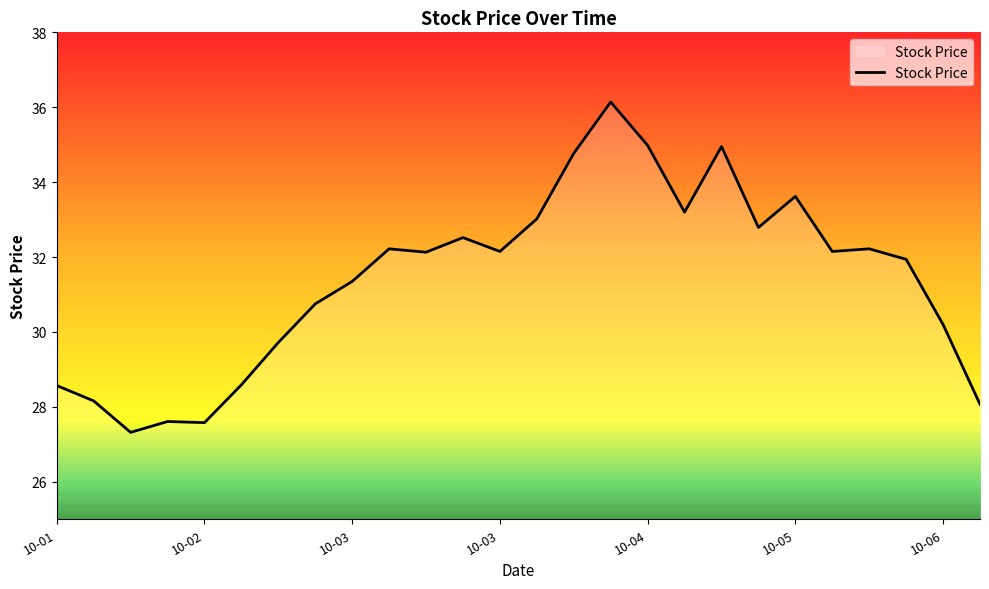

What is the smallest value displayed?

27.3